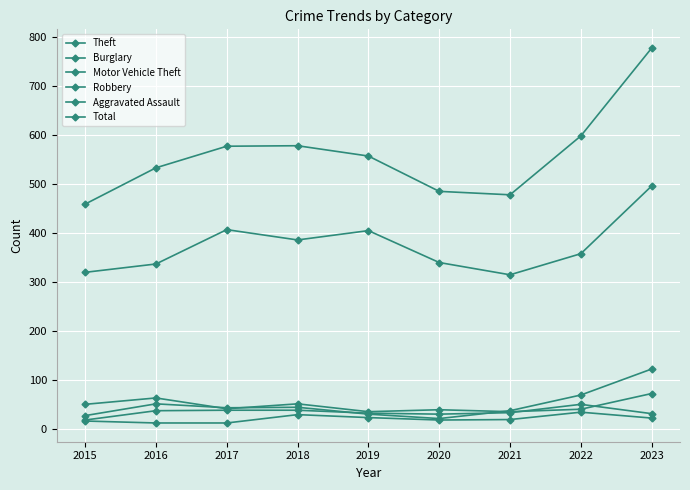

Which label corresponds to the largest value in the chart?

2023